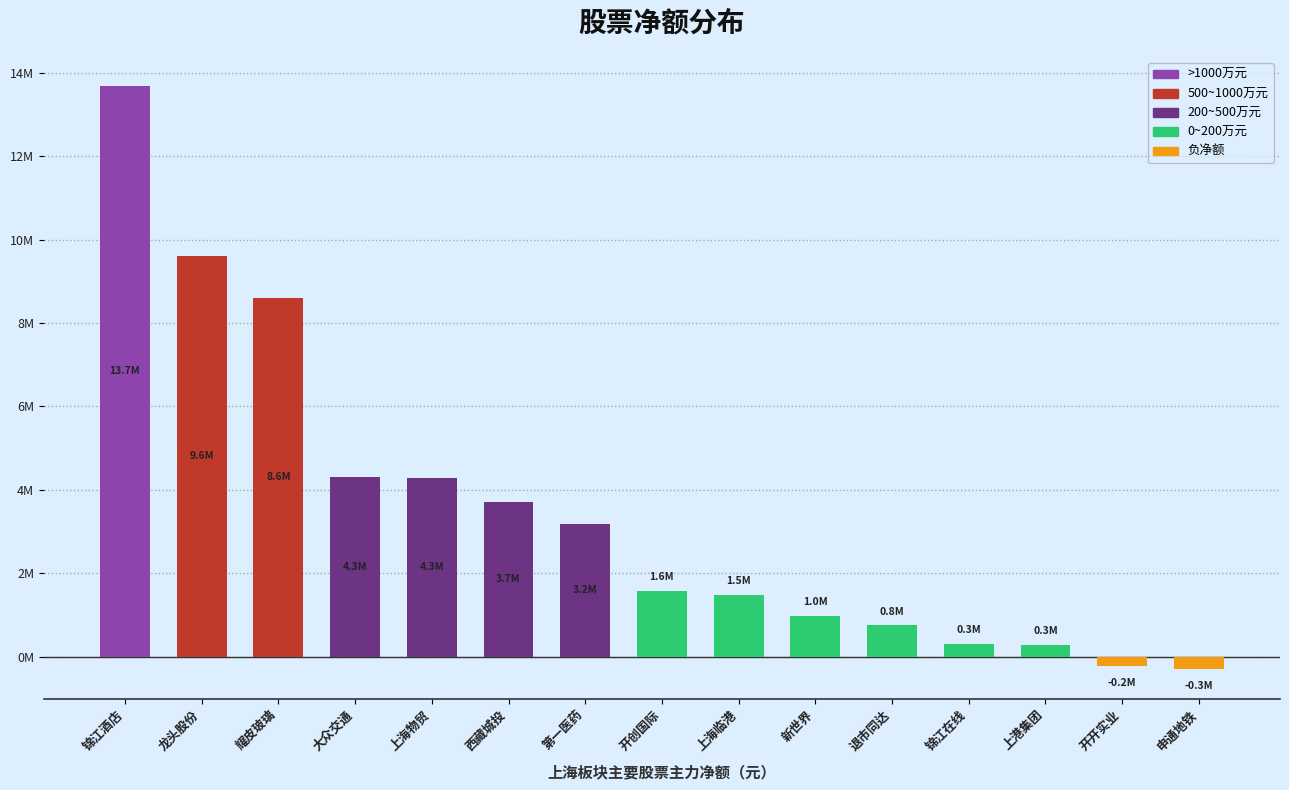

Are the bars horizontal?

No